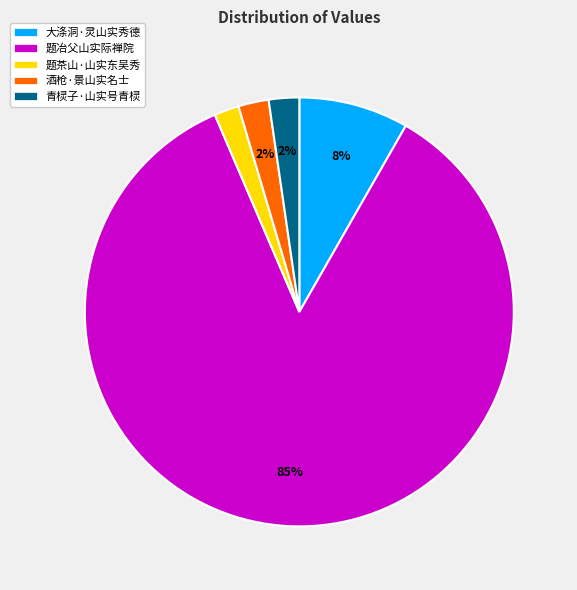

To the nearest percent, what is the average slice percentage?

20%